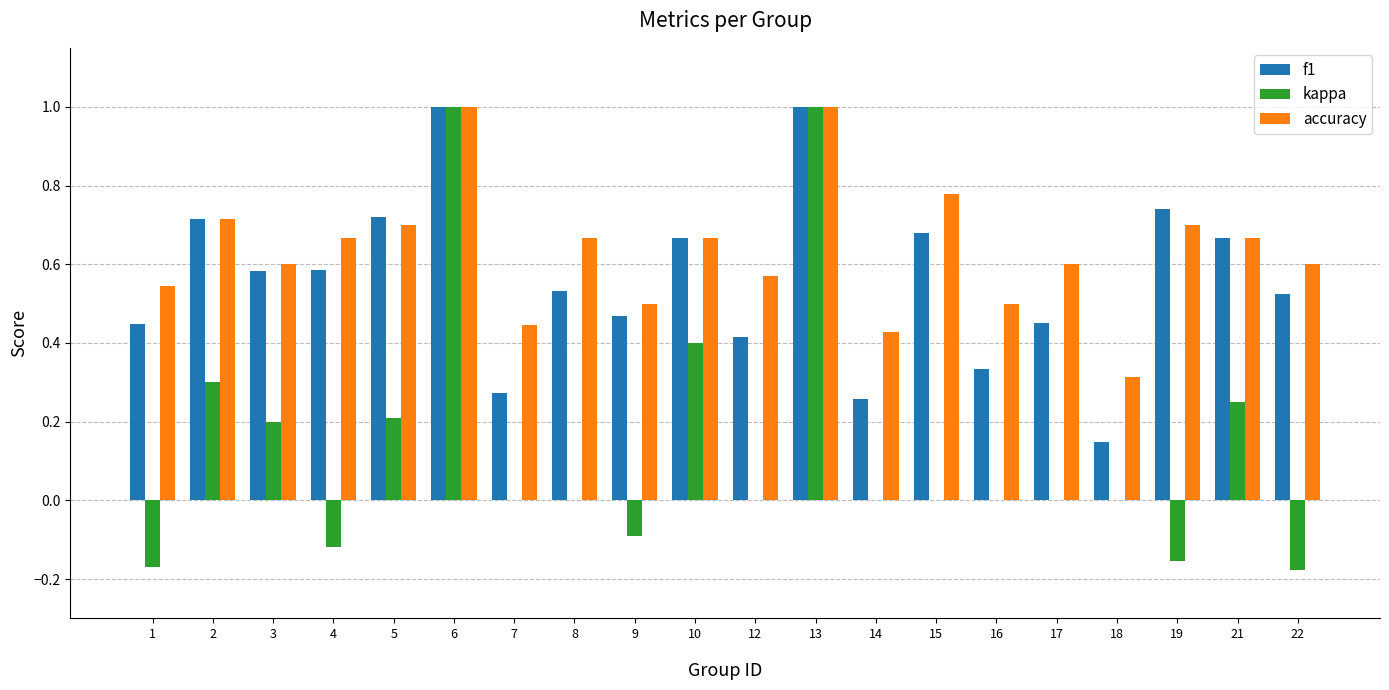

True or false: f1 has a value of 0.6 at 4.

True